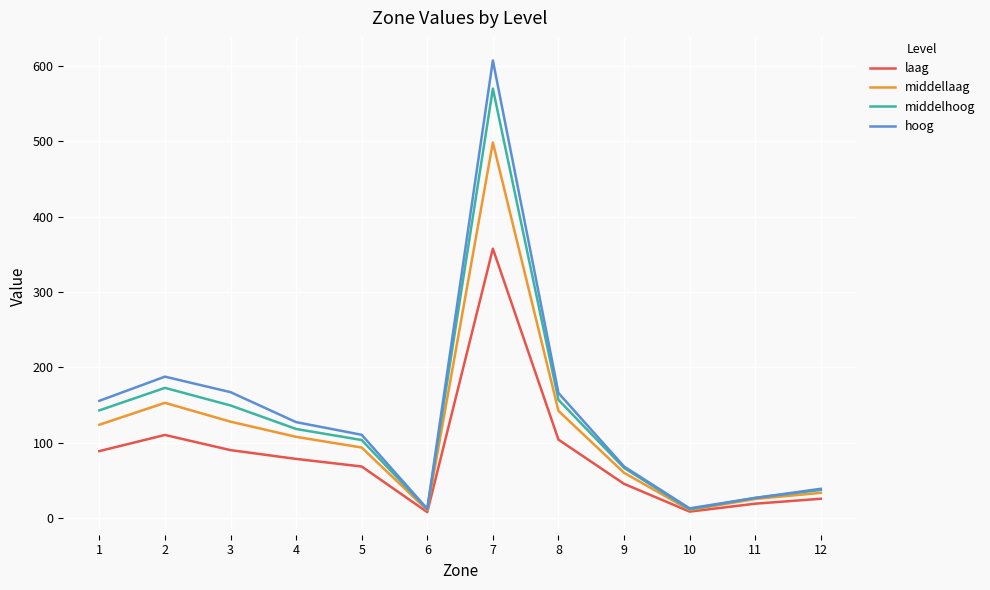

List the series in order of their peak value, highest first.

hoog, middelhoog, middellaag, laag